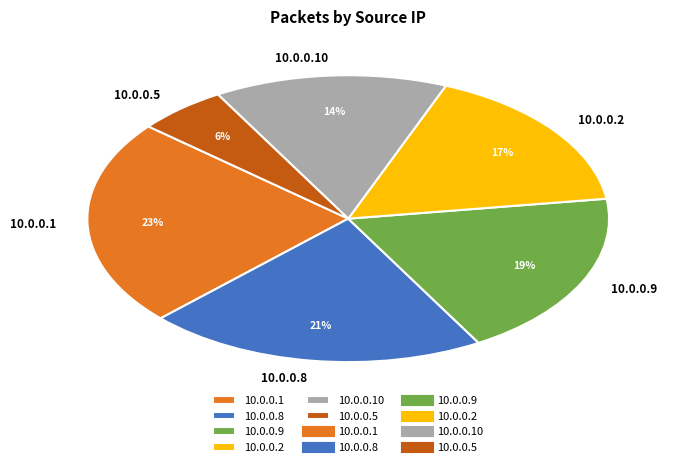

To the nearest percent, what is the average slice percentage?

17%